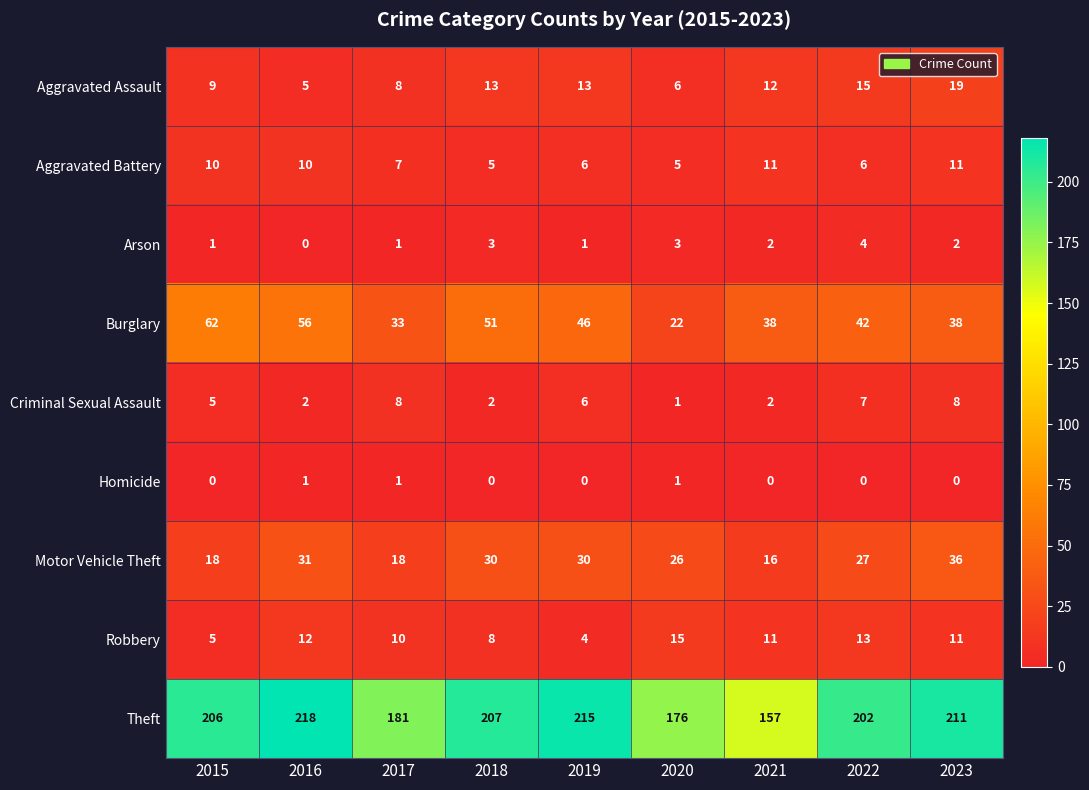

At which label is Aggravated Assault closest to 12?

2021